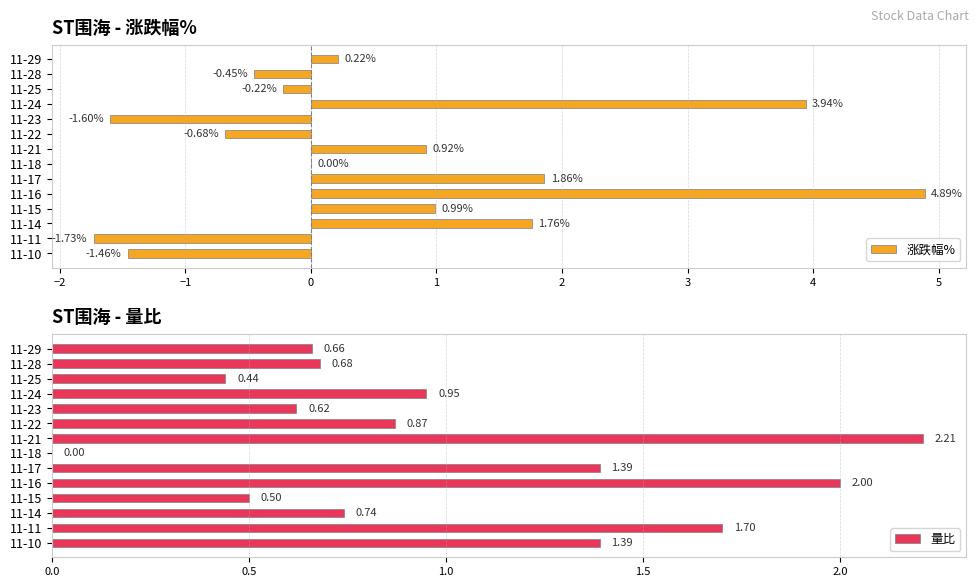

What is the sum of all 涨跌幅% values?

8.4